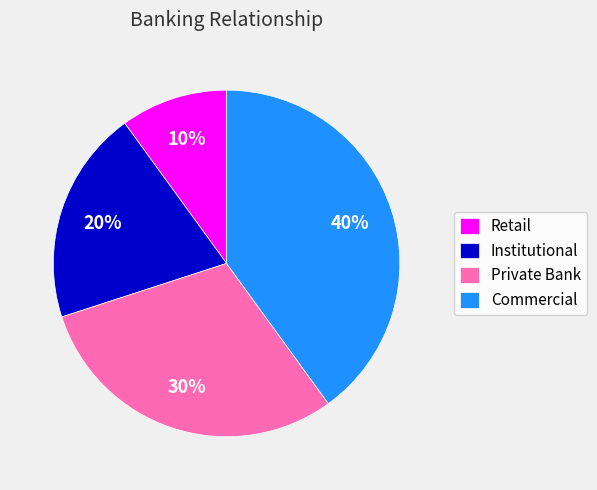

To the nearest percent, what is the difference between the Institutional and Commercial slice percentages?

20%